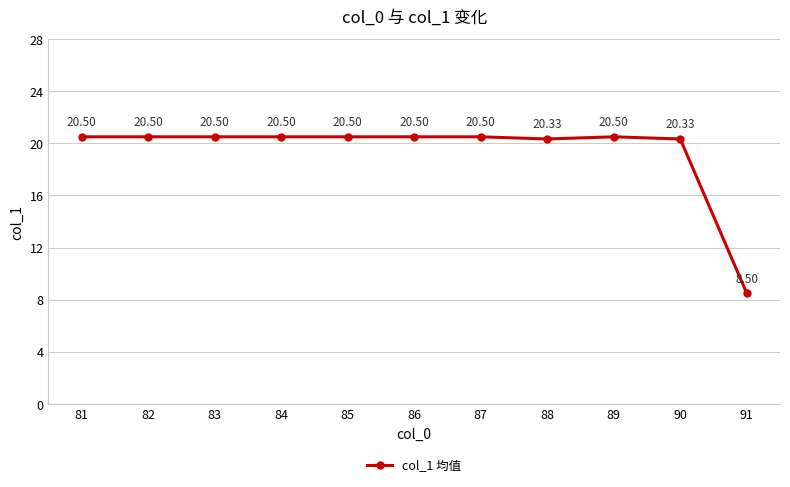

What is the difference between the maximum and second lowest values?

0.2